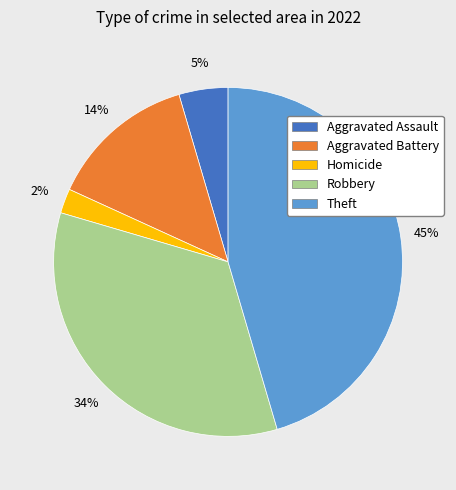

Is there a majority slice in this chart?

No